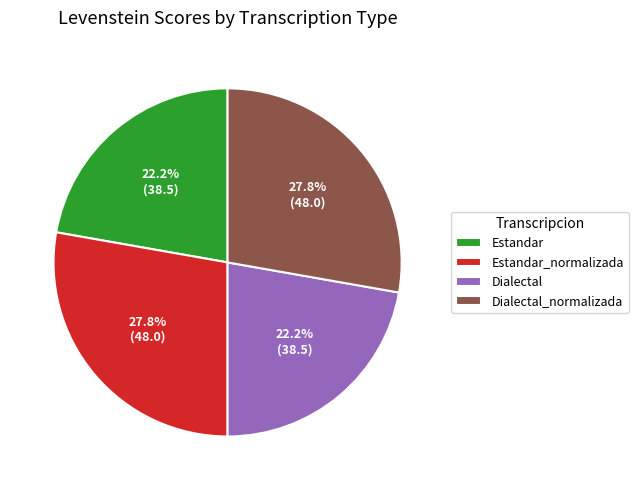

Count the number of slices in the pie.

4